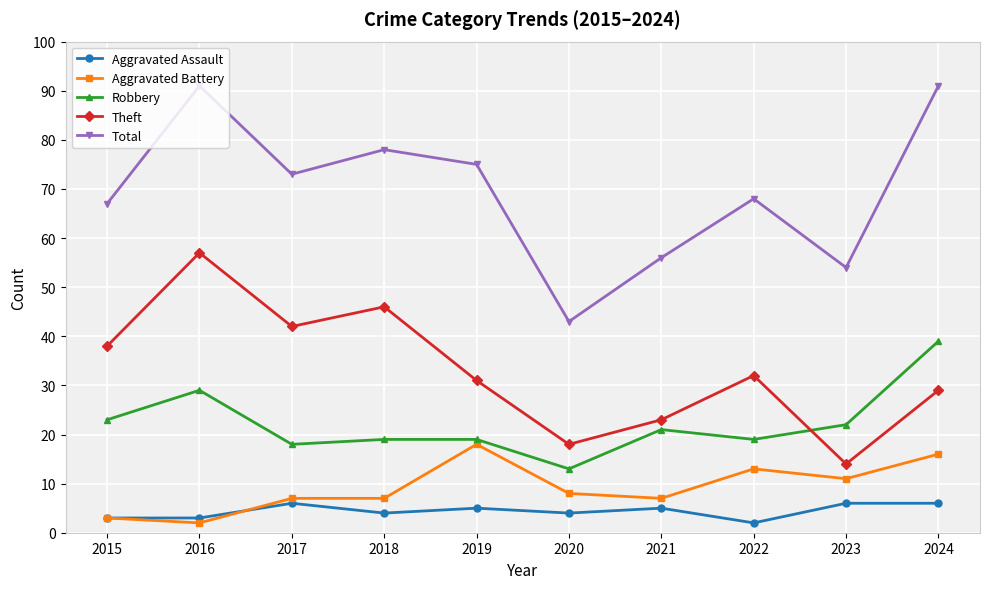

True or false: Theft and Total intersect in this chart.

False